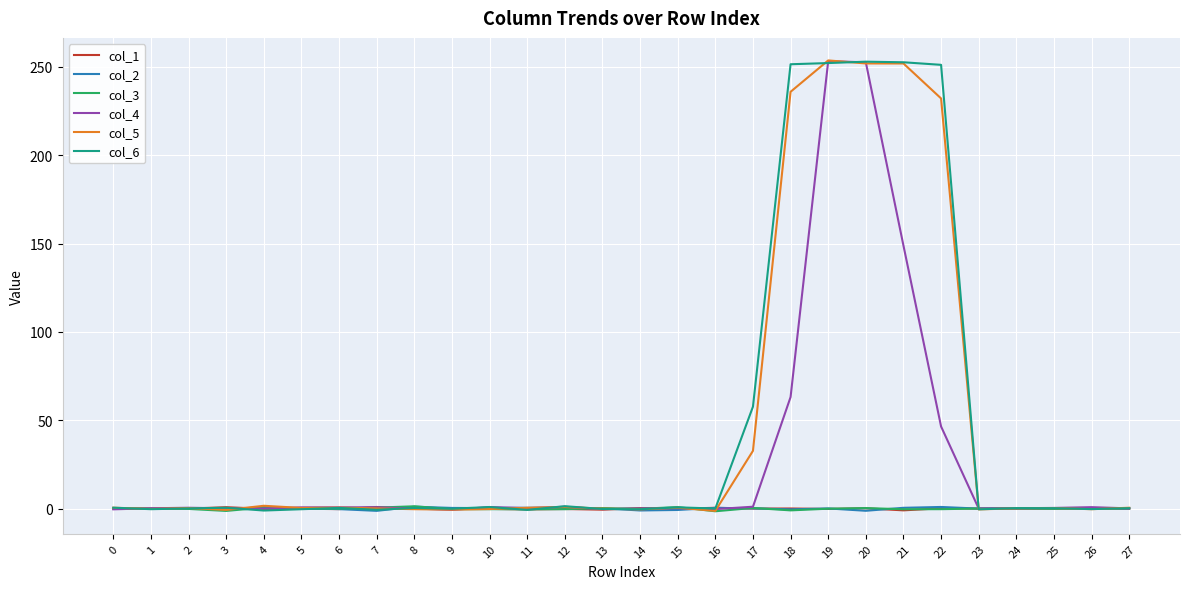

Is the value of col_2 at 20 greater than the value of col_5 at 17?

No